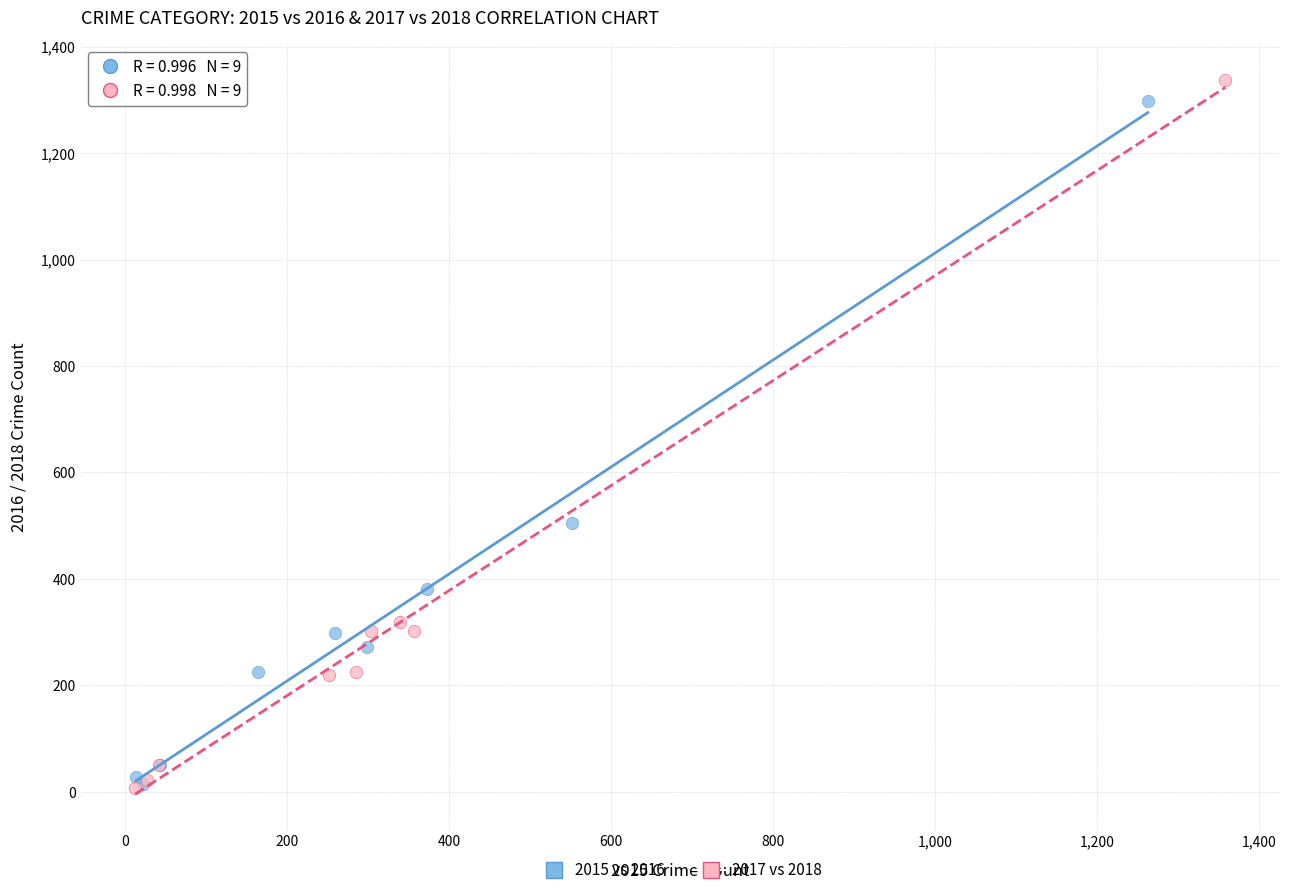

Which series has the largest Y range (max minus min)?

2017 vs 2018